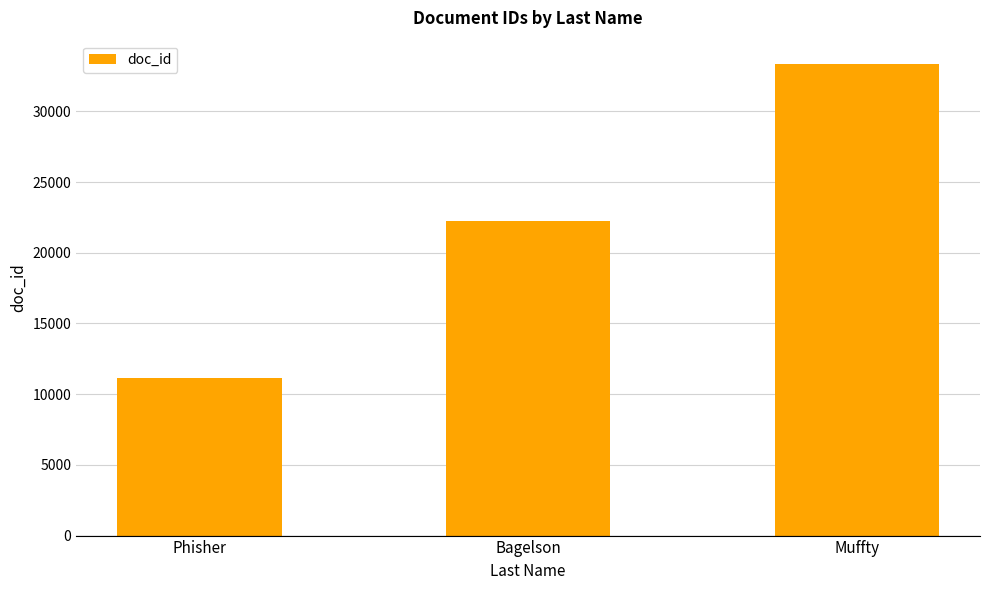

How many bars are there in total?

3